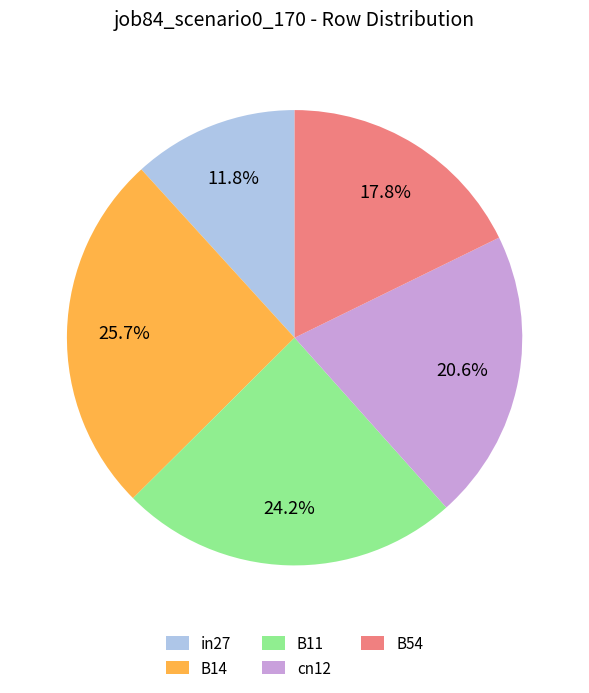

Which slice is the smallest?

in27